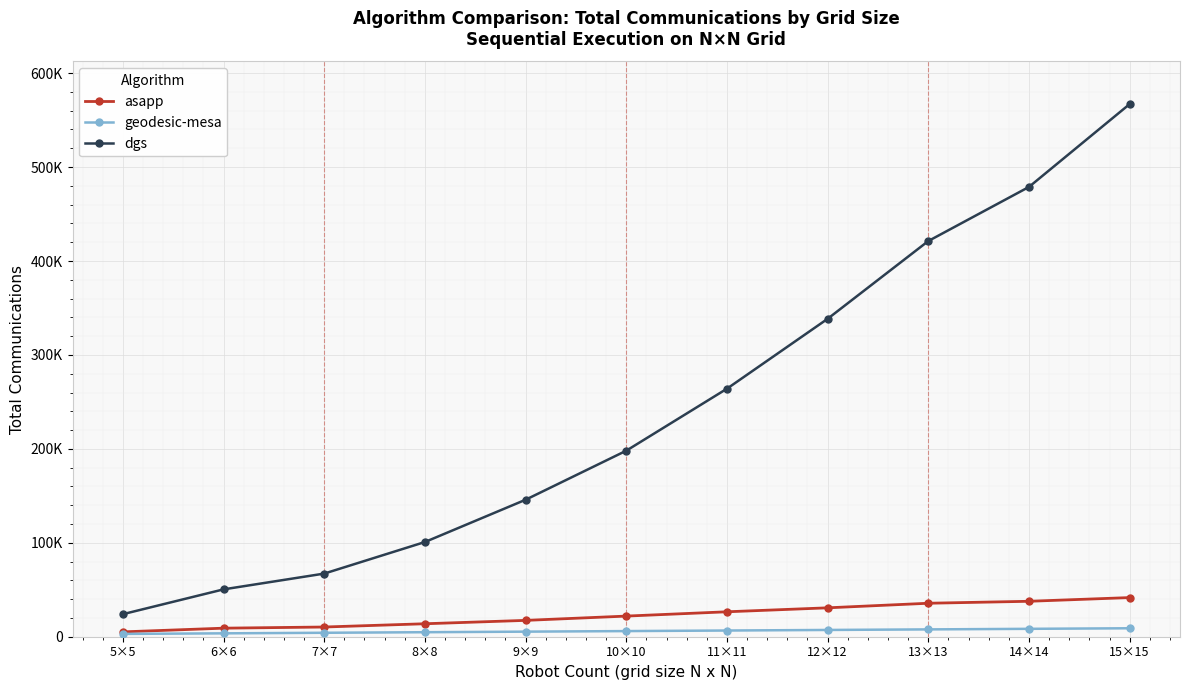

Is the value of geodesic-mesa at 9×9 greater than the value of asapp at 6×6?

No